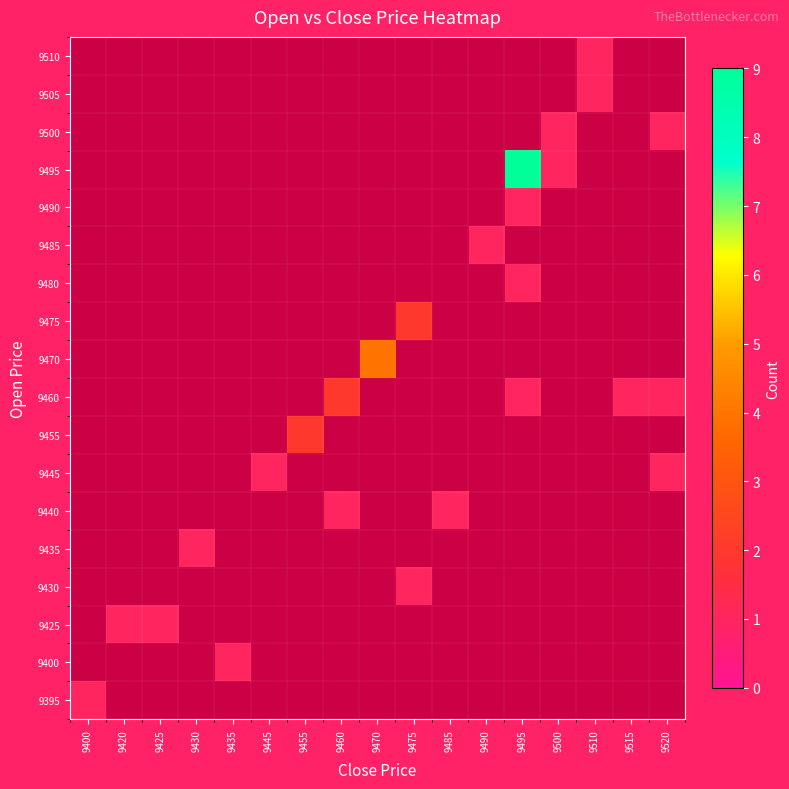

What is the smallest value displayed?

1.0